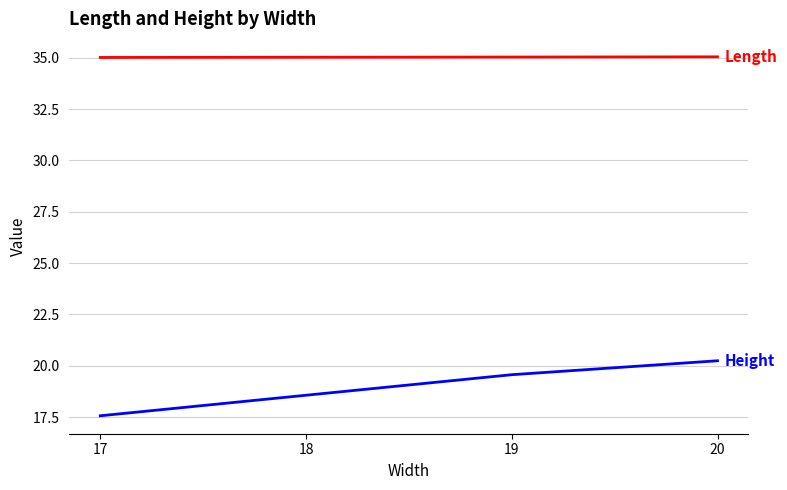

What is the spread (max minus min) of values at 17?

17.4